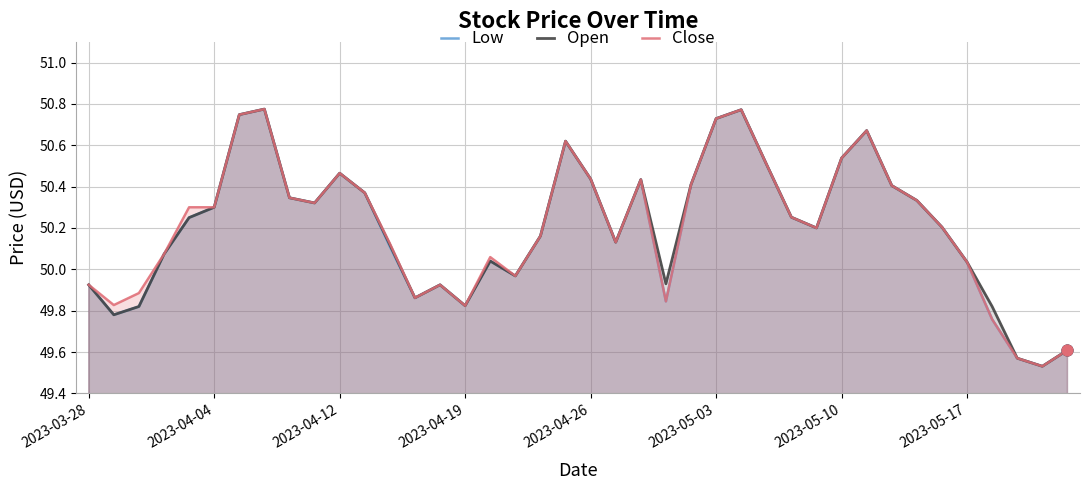

Which series has the largest Y range (max minus min)?

Low